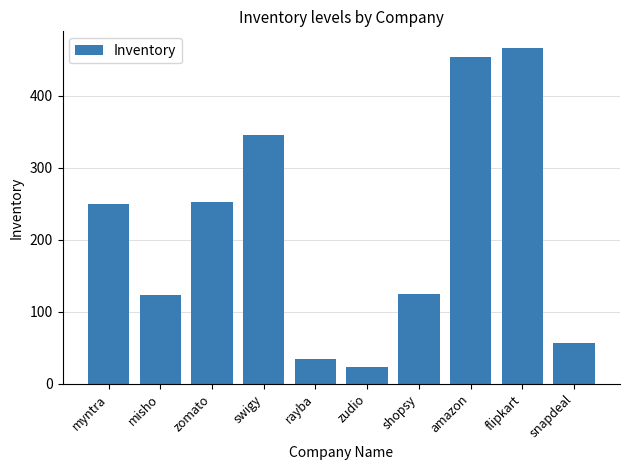

What is the minimum value shown in the chart?

23